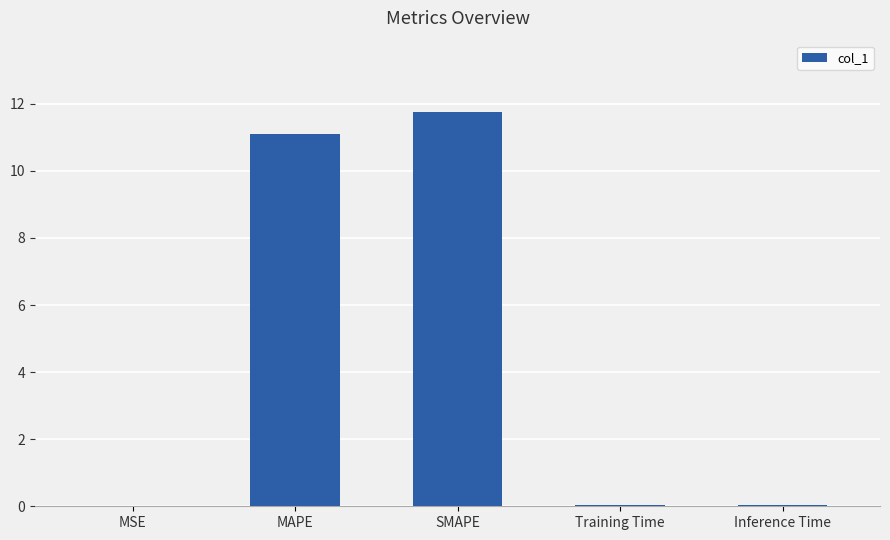

Are the bars horizontal?

No